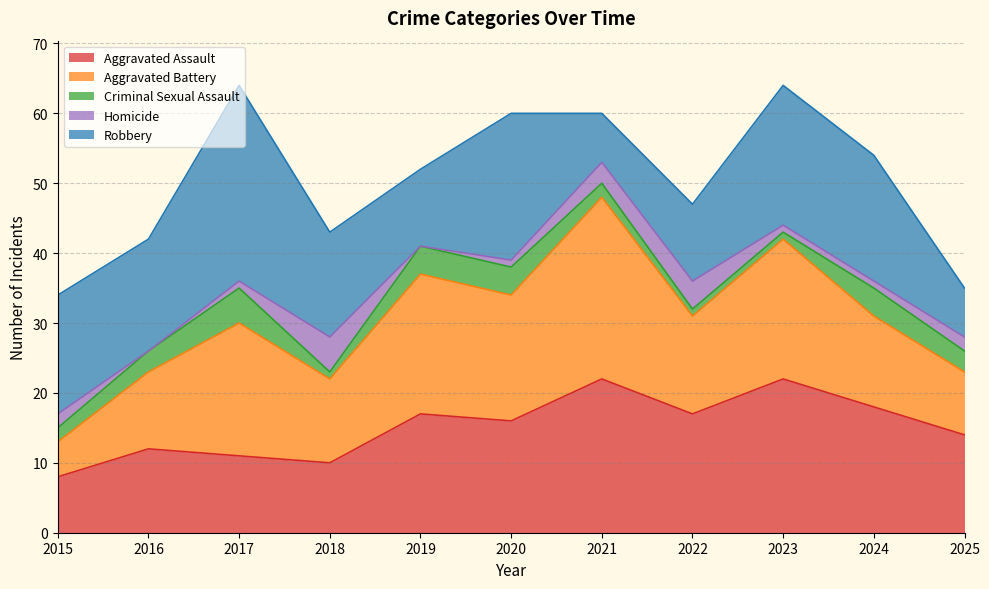

Is it true that Aggravated Assault equals 14 at 2025?

True